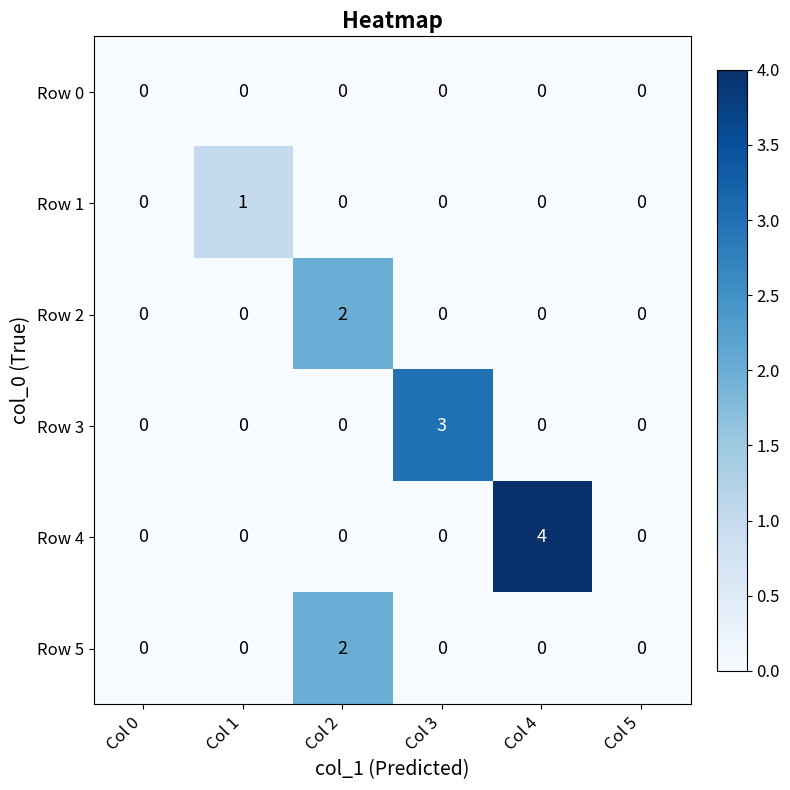

How many distinct data groups are displayed?

6